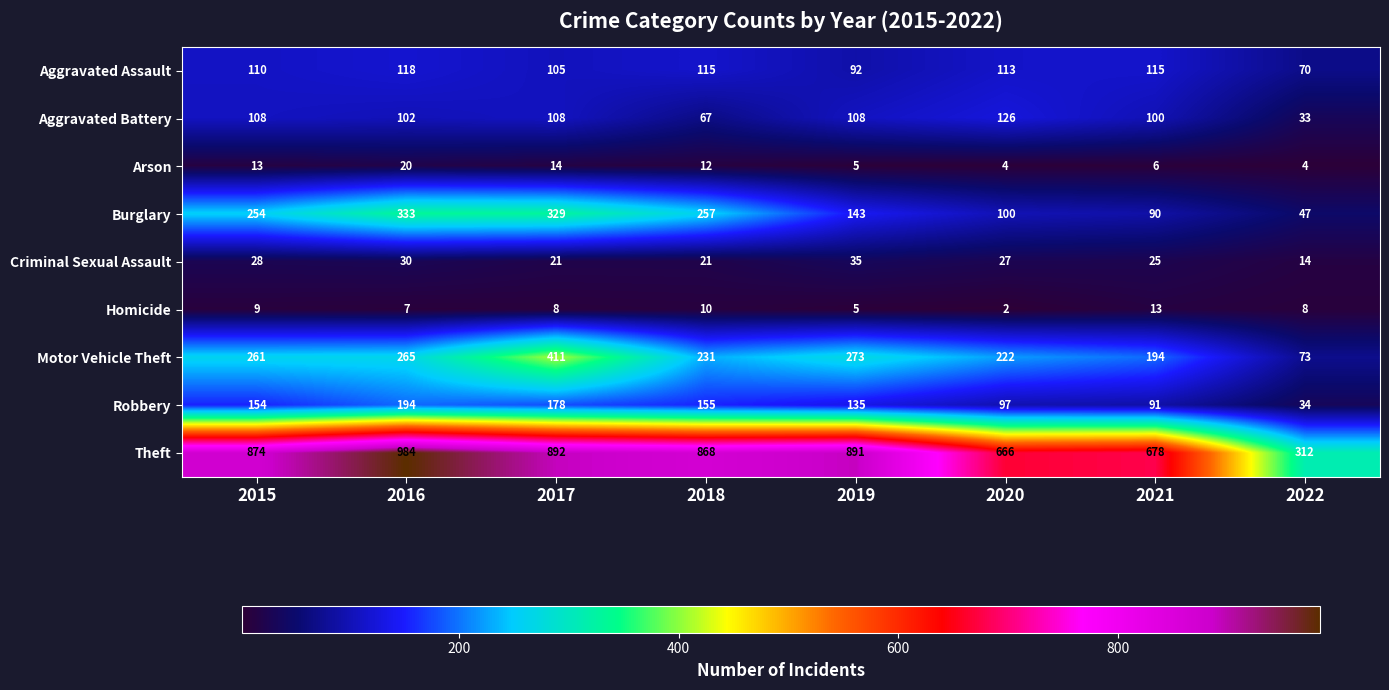

Between 2015 and 2017, which series saw the biggest shift?

Motor Vehicle Theft